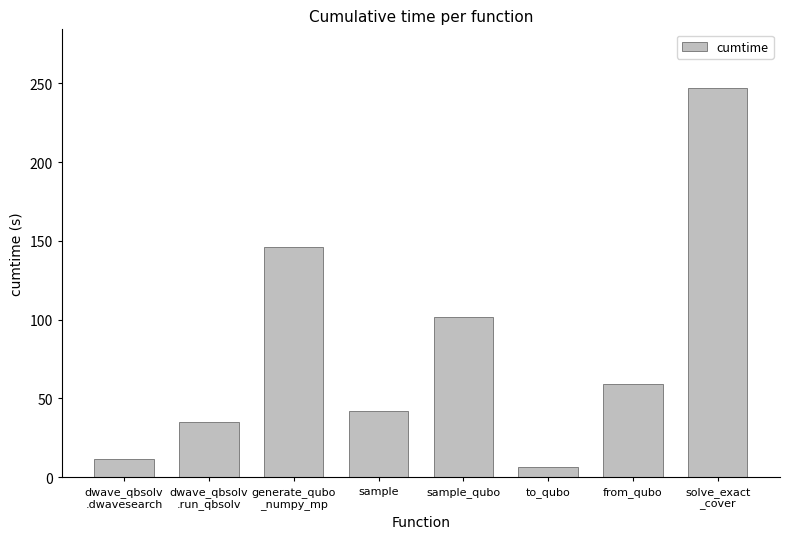

What position from the left is from_qubo?

7